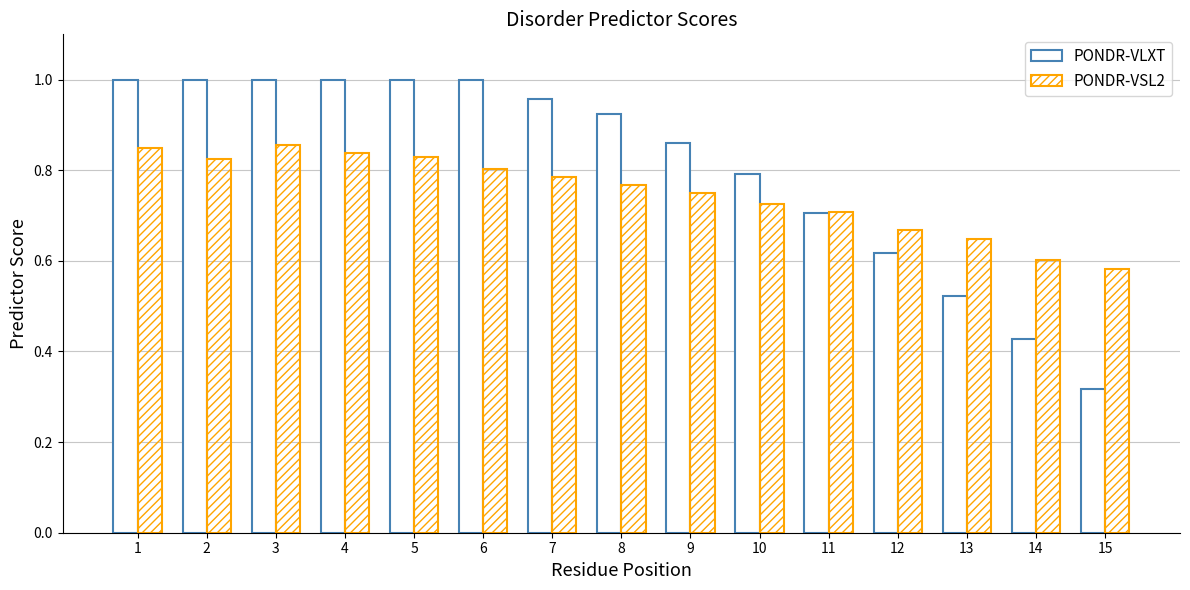

What is the sum of all PONDR-VLXT values?

12.1